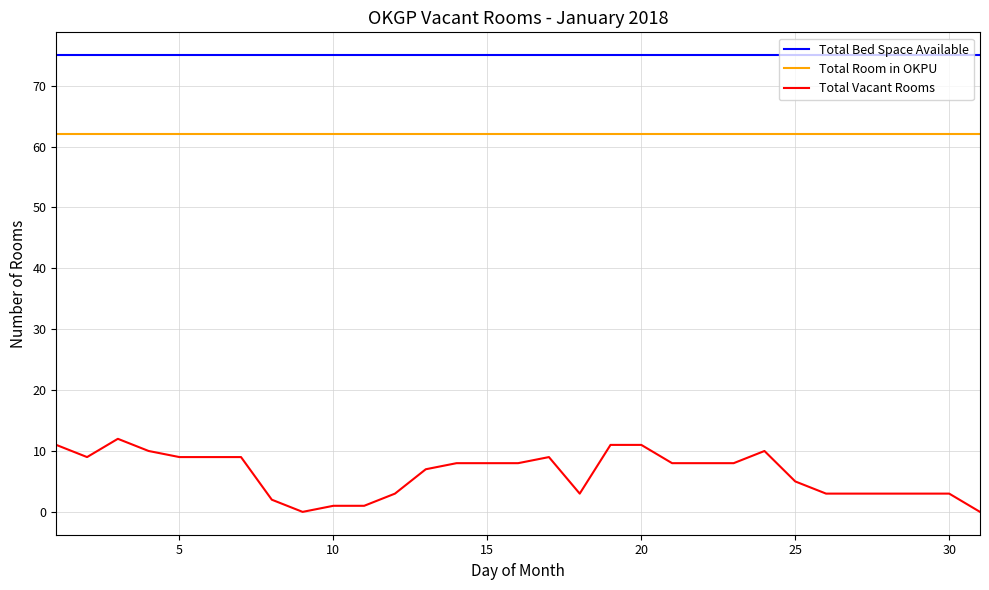

Which series has the largest range (max minus min)?

Total Vacant Rooms